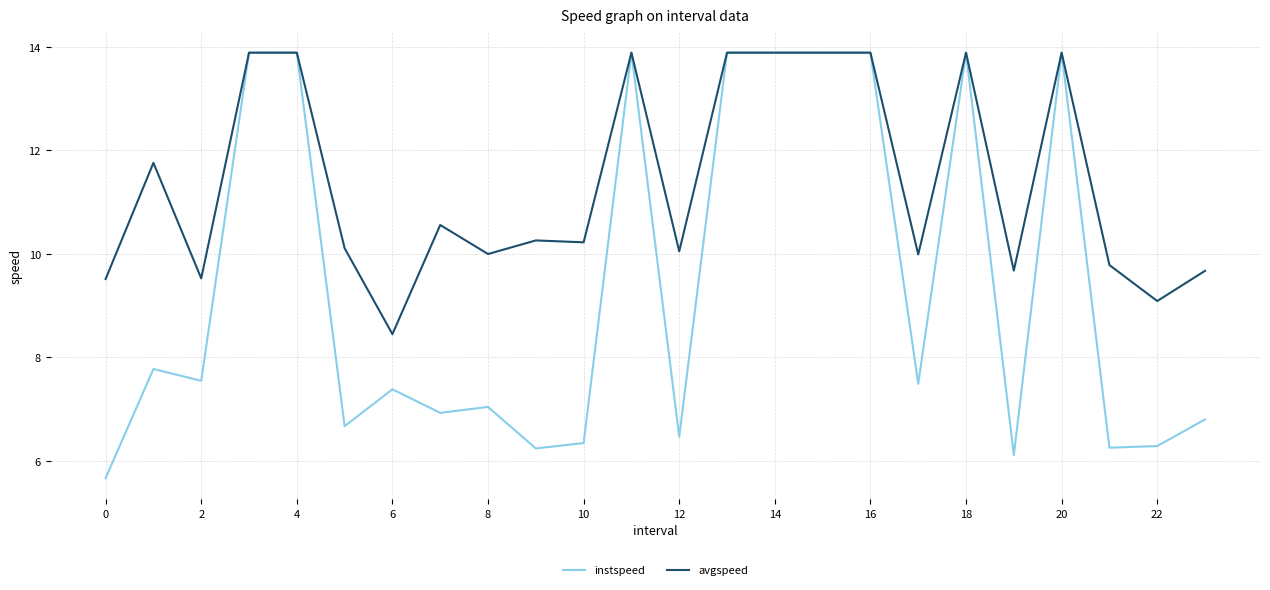

Which series has the largest range (max minus min)?

instspeed